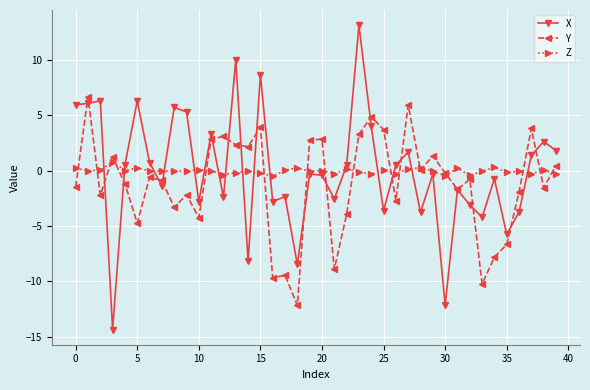

What is the difference between the maximum and second lowest values in the Z series?

1.3